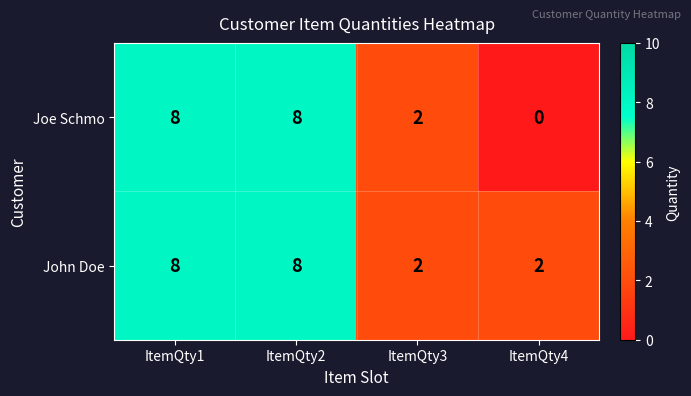

At how many categories does at least one series exceed 1?

4